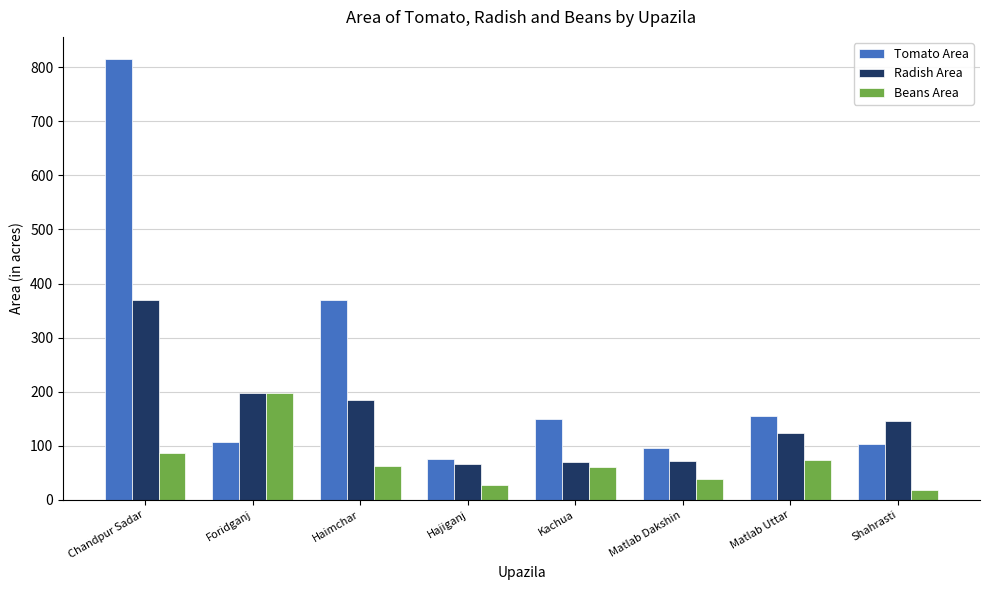

What is the sum of the Radish Area values at Matlab Uttar and Chandpur Sadar?

493